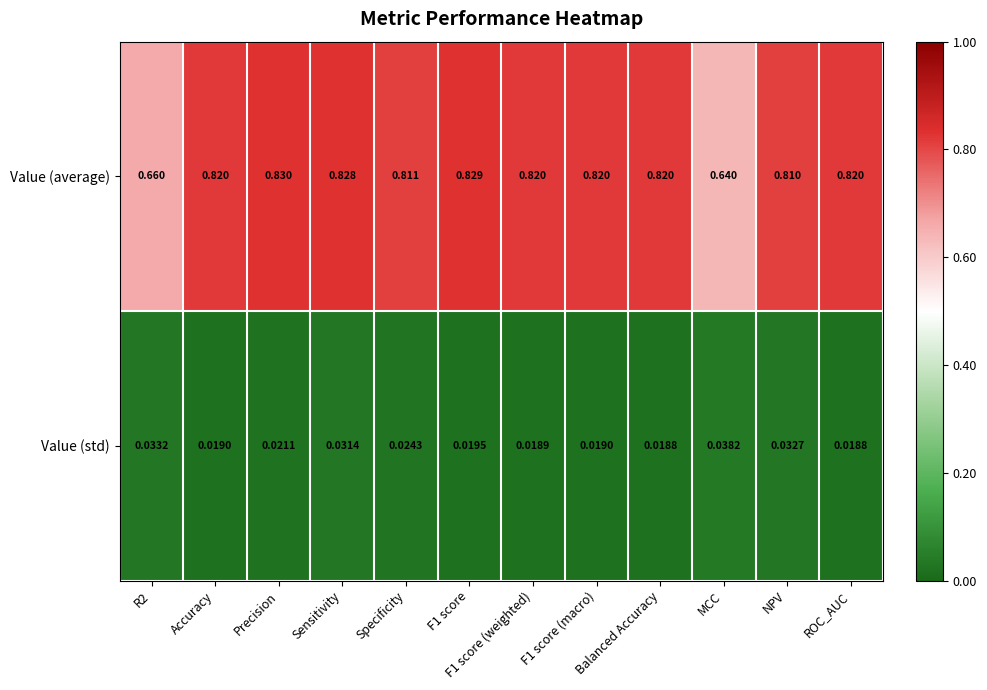

Is the value of Value (average) at Balanced Accuracy greater than the value of Value (std) at Balanced Accuracy?

Yes